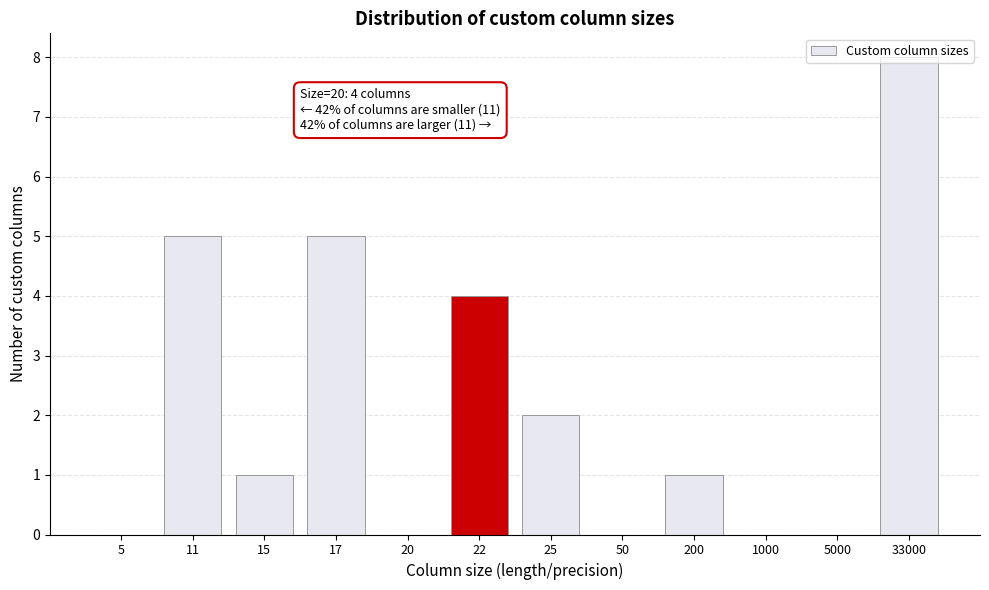

The chart shows a value of 3 at 11. True or false?

False